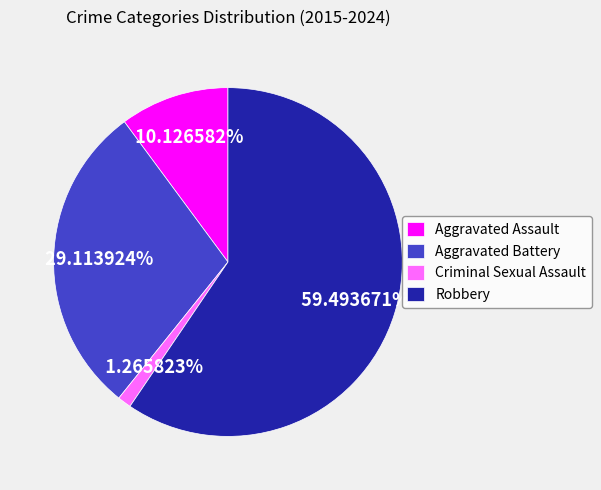

Count the number of slices in the pie.

4